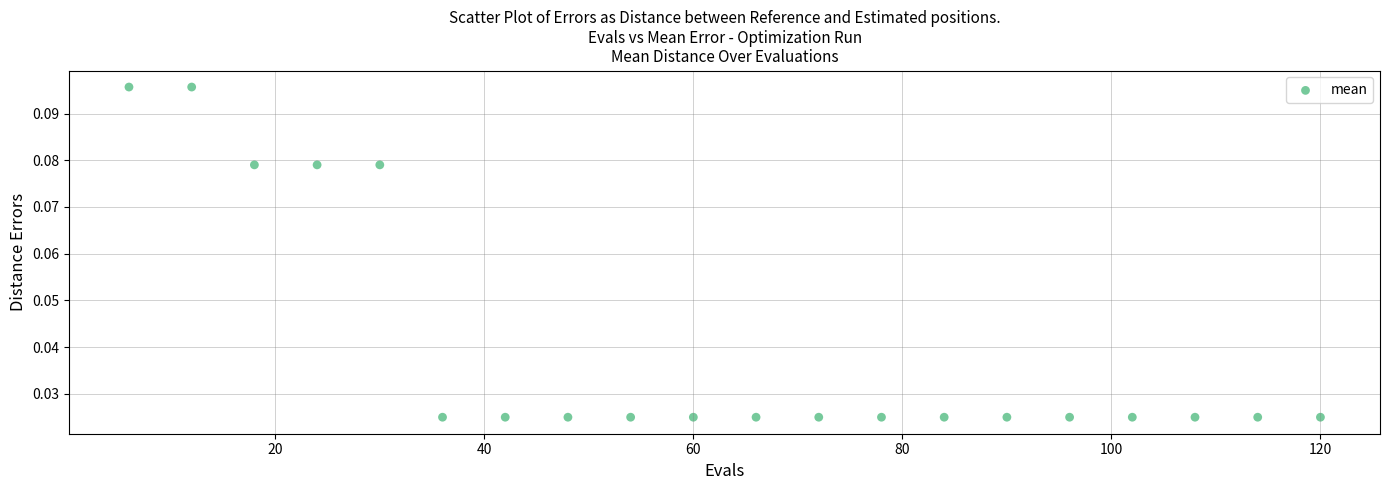

What is the range of X values (max minus min)?

114.0